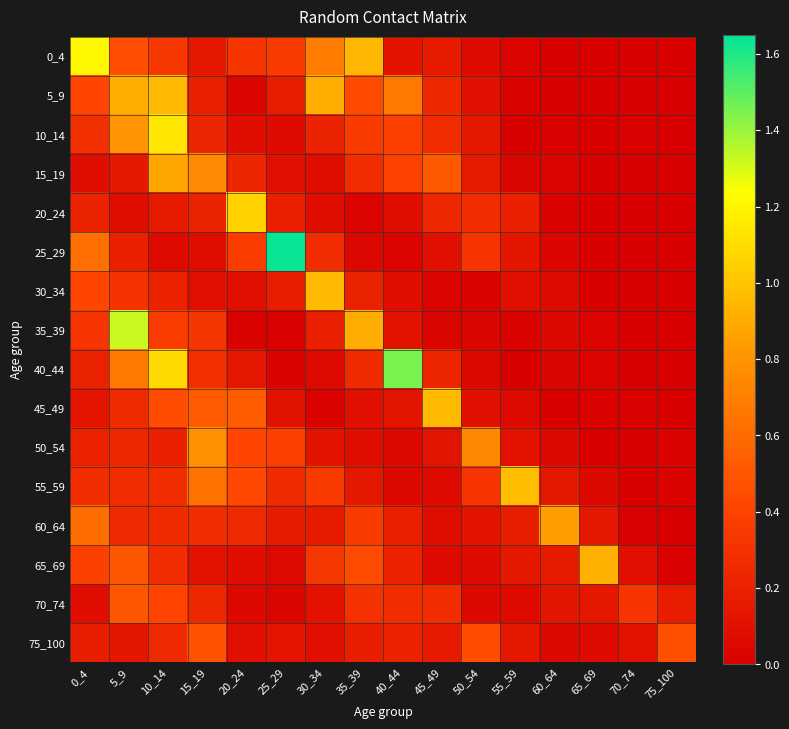

List the series in order of their peak value, highest first.

25_29, 40_44, 35_39, 0_4, 10_14, 20_24, 55_59, 30_34, 5_9, 45_49, 65_69, 15_19, 60_64, 50_54, 70_74, 75_100